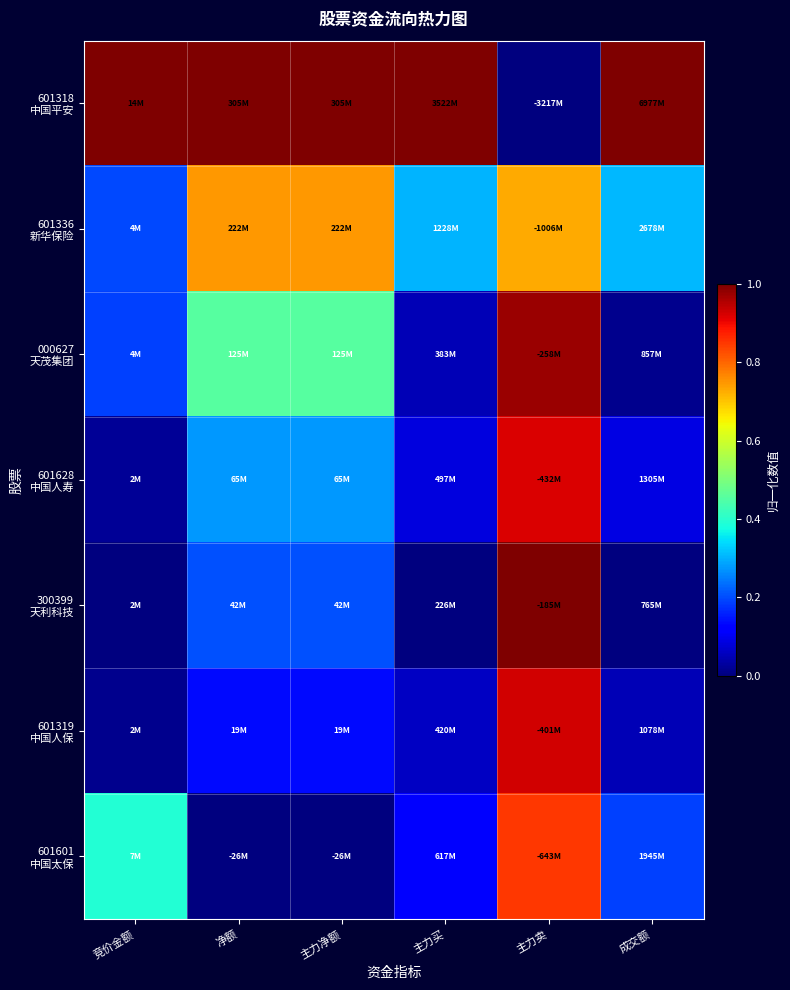

Count the number of data series in this chart.

7